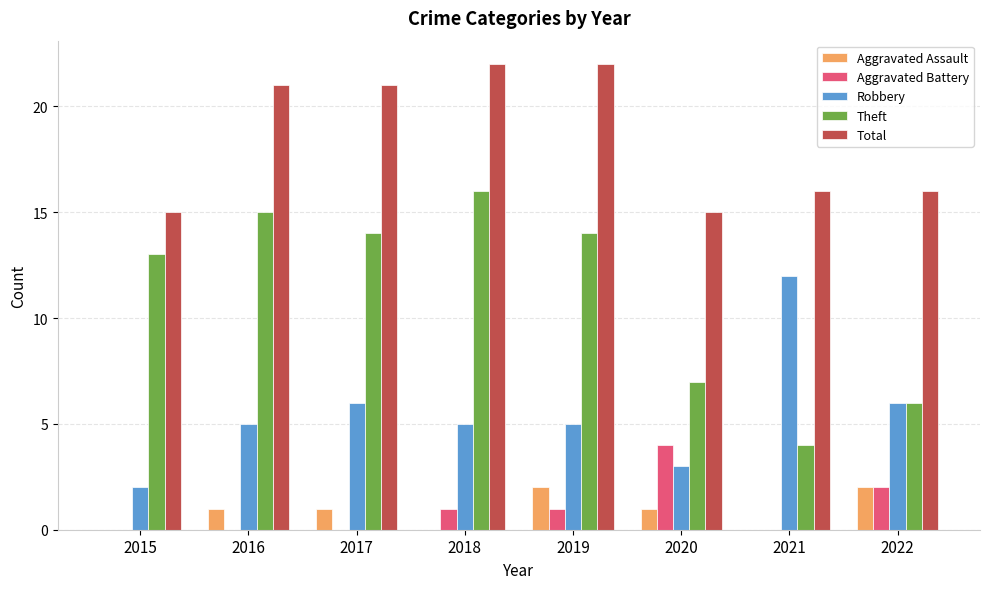

Which series changed the most between 2018 and 2020?

Theft